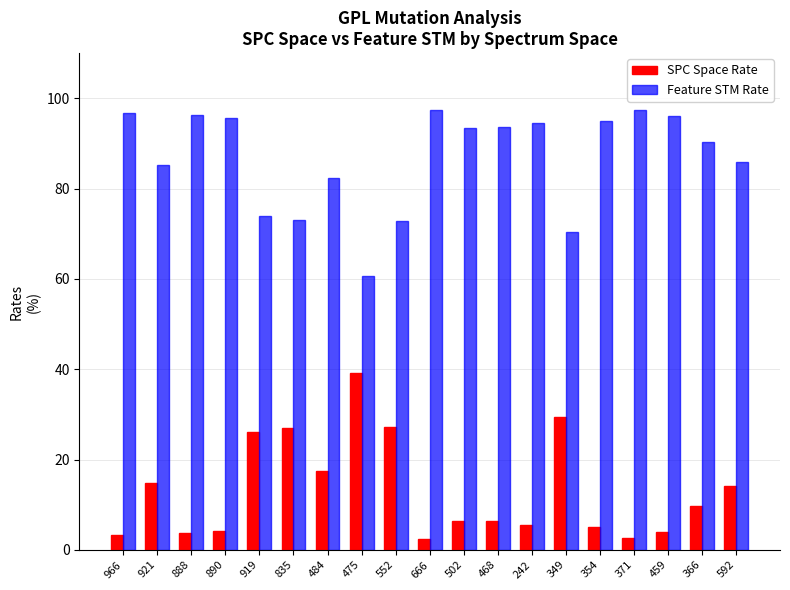

What is the difference between the highest and lowest values at 835?

46.0